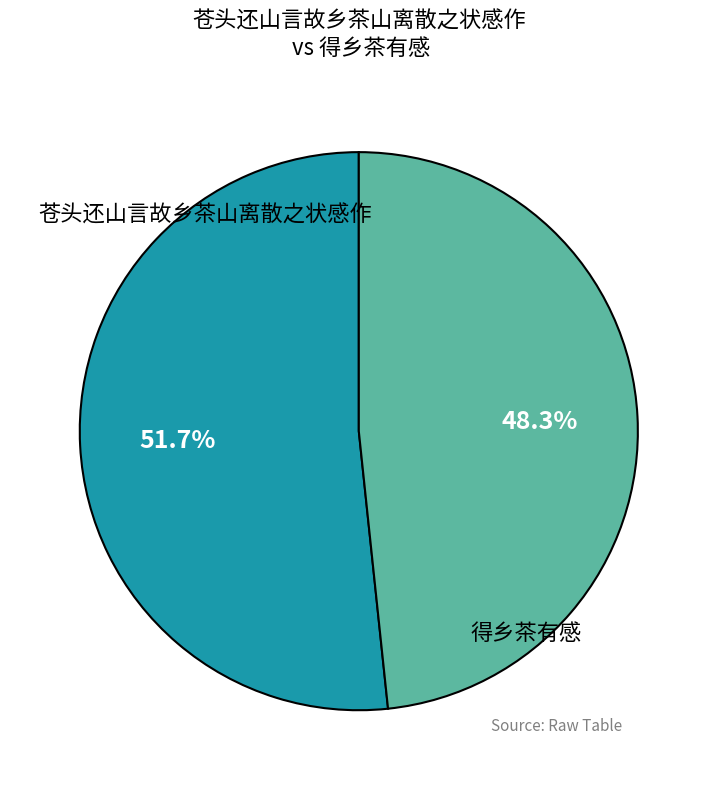

Is there any slice that represents more than half of the pie?

Yes